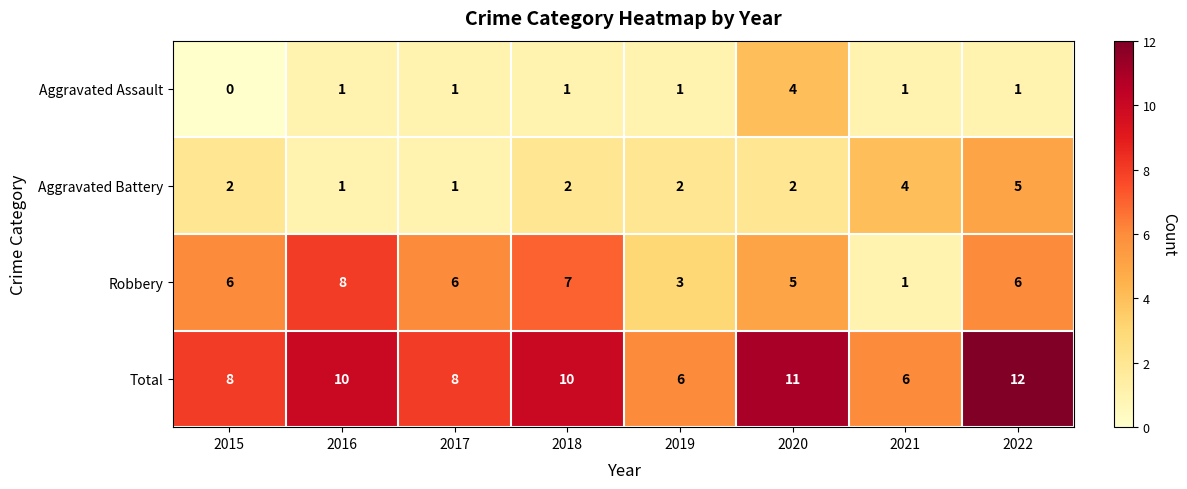

What is the spread (max minus min) of values at 2021?

5